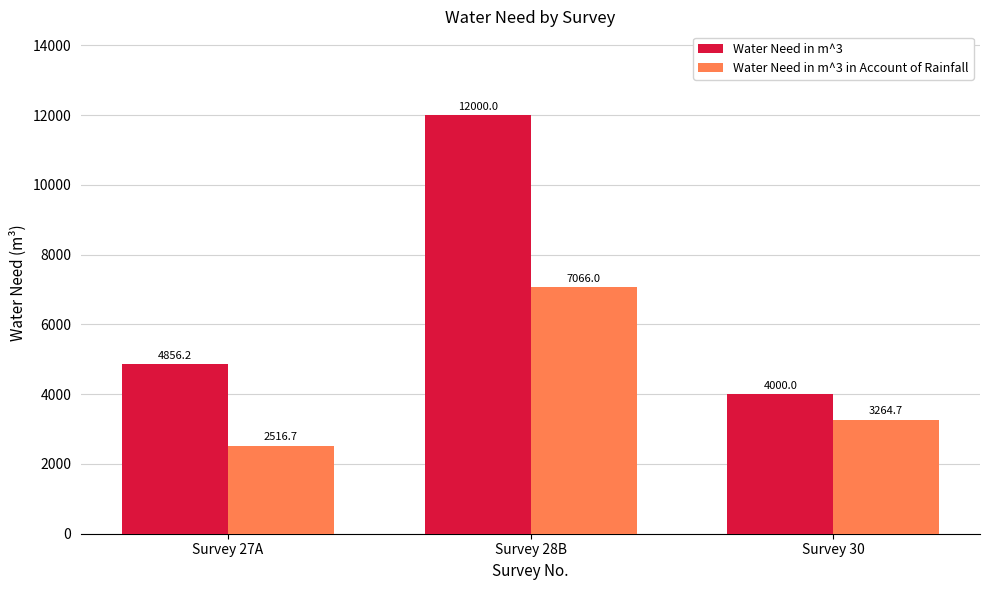

Count the Water Need in m^3 values in the range 4000 to 12000.

3